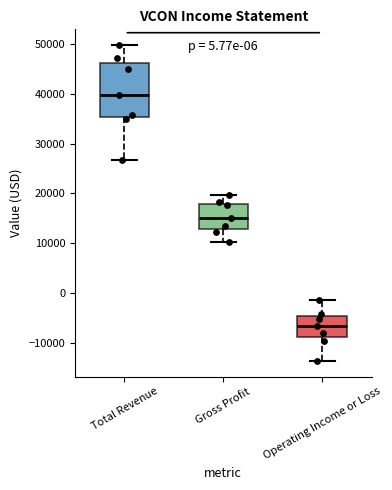

Which box has the lowest median line?

Operating Income or Loss